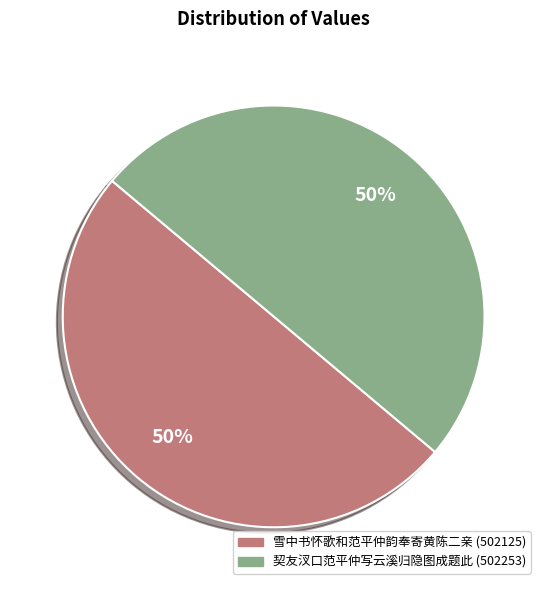

To the nearest percent, what is the combined percentage of 契友汊口范平仲写云溪归隐图成题此 and 雪中书怀歌和范平仲韵奉寄黄陈二亲?

100%